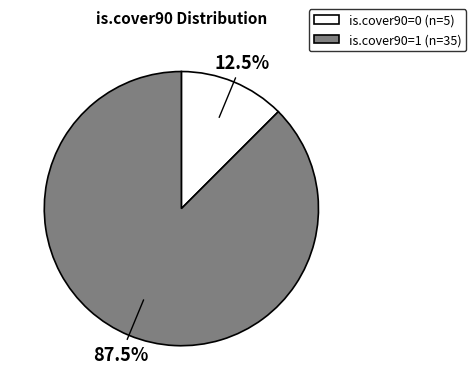

Count the number of slices in the pie.

2